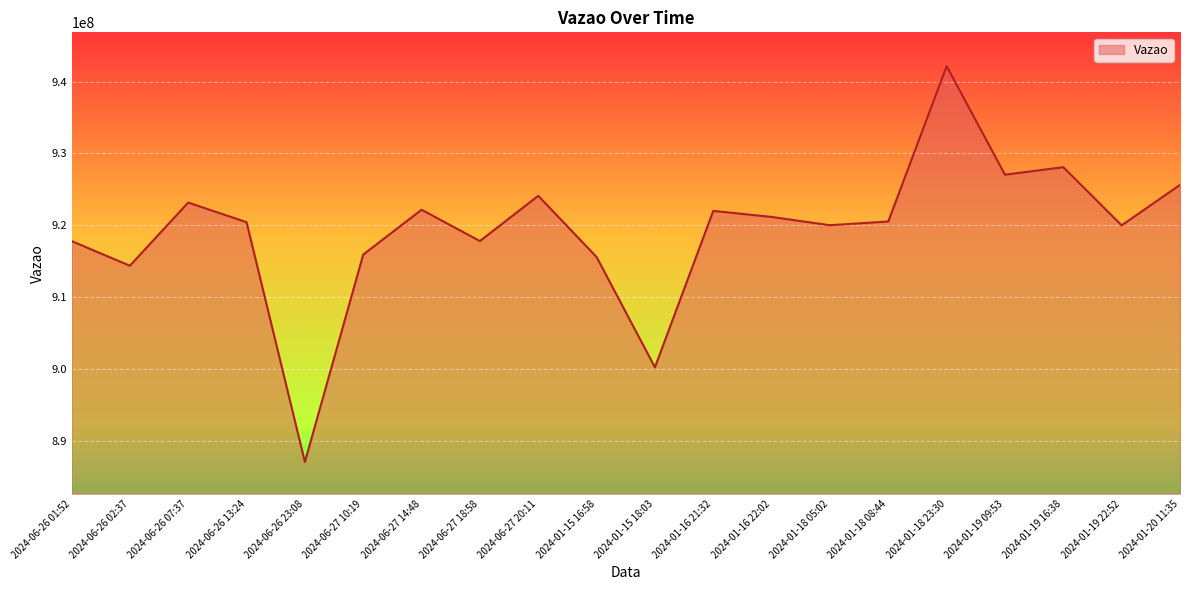

Read the value at 2024-01-15 16:58, to the nearest 100.

915597800